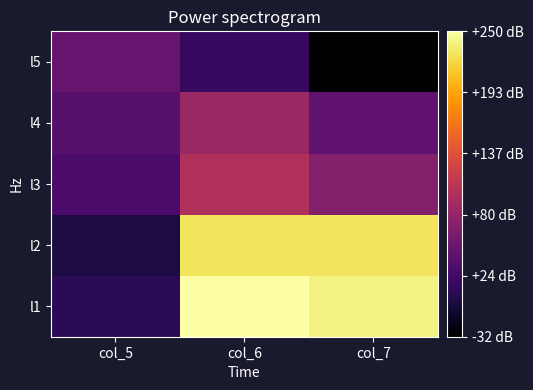

At how many categories does at least one series exceed 55?

2